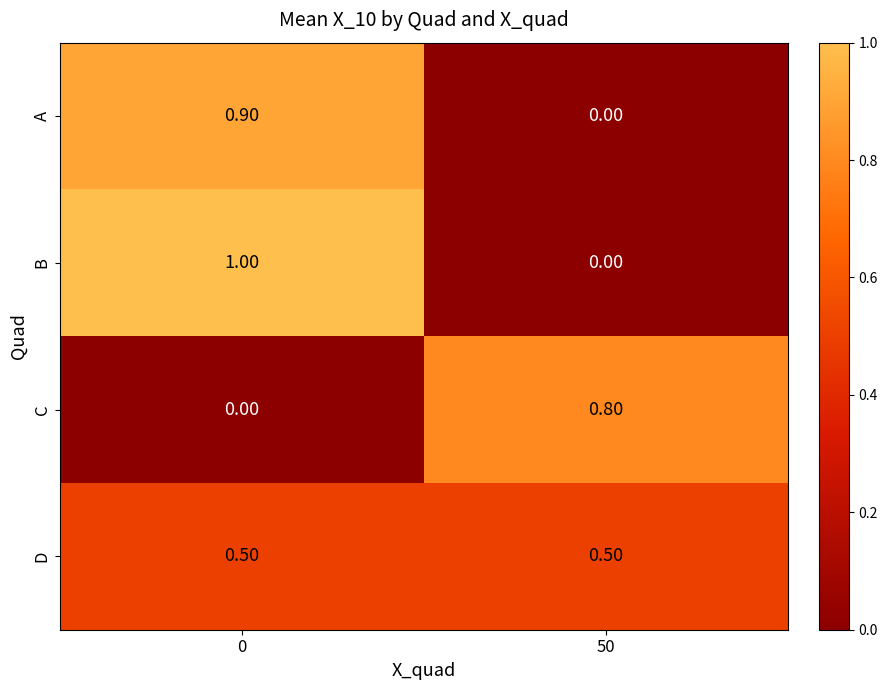

How many data points in C are above 0?

1